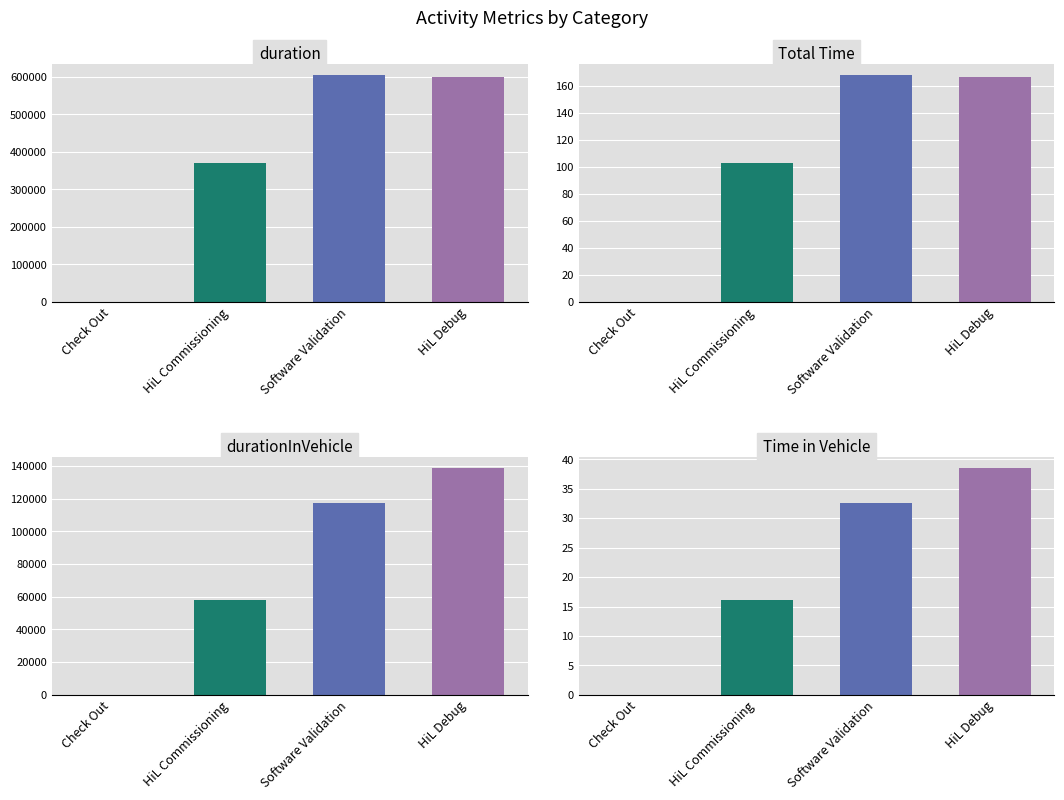

Which series has the largest total across all categories?

duration